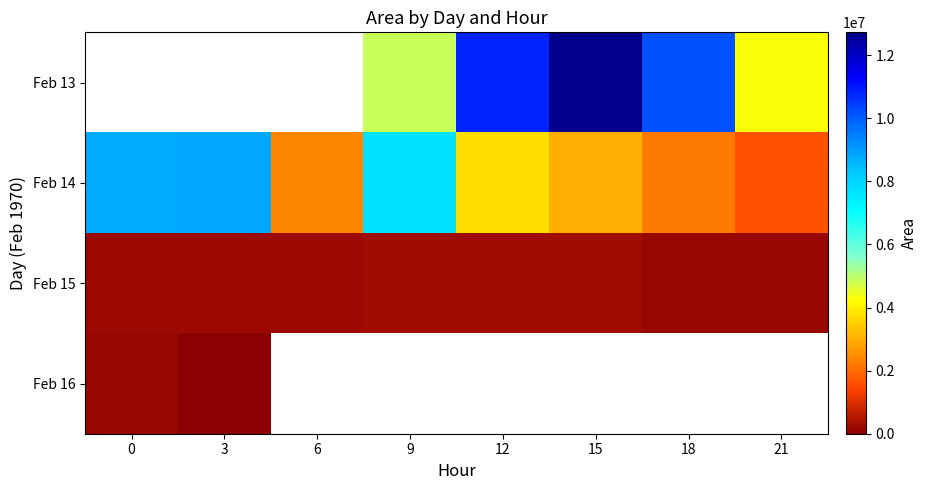

At which category does the chart reach its peak across all series?

15